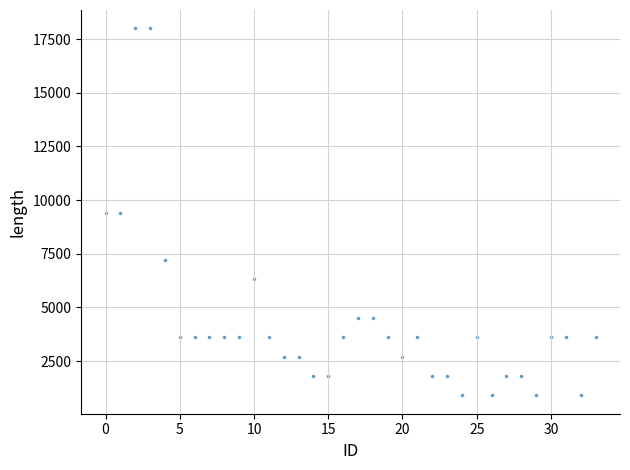

What is the range of Y values (max minus min)?

17100